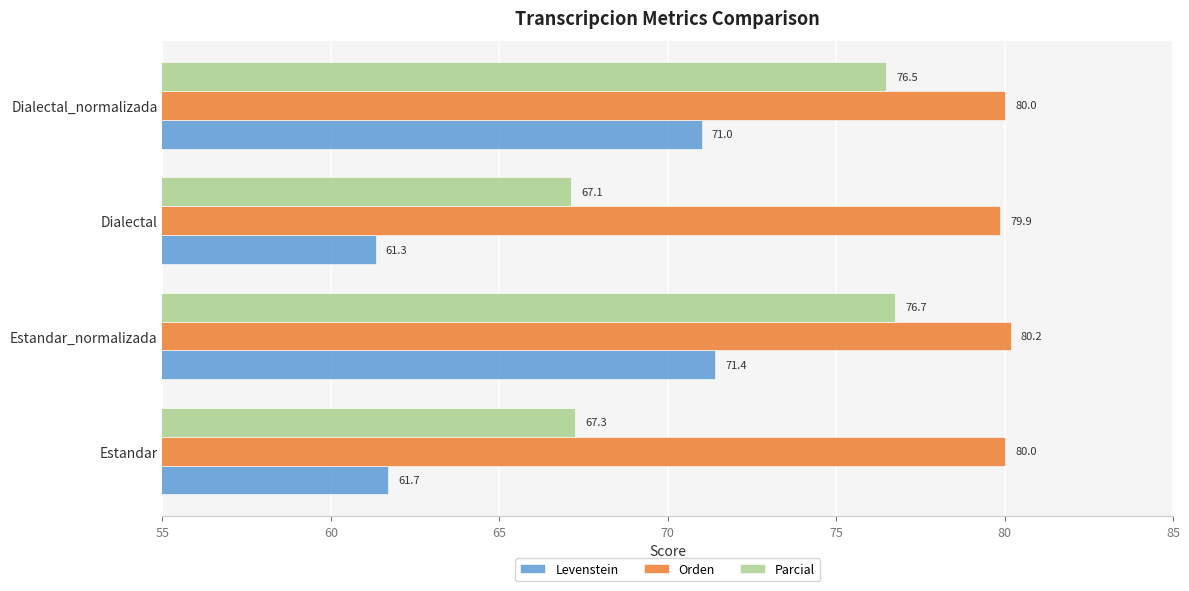

Read the Levenstein value at Estandar_normalizada.

71.4